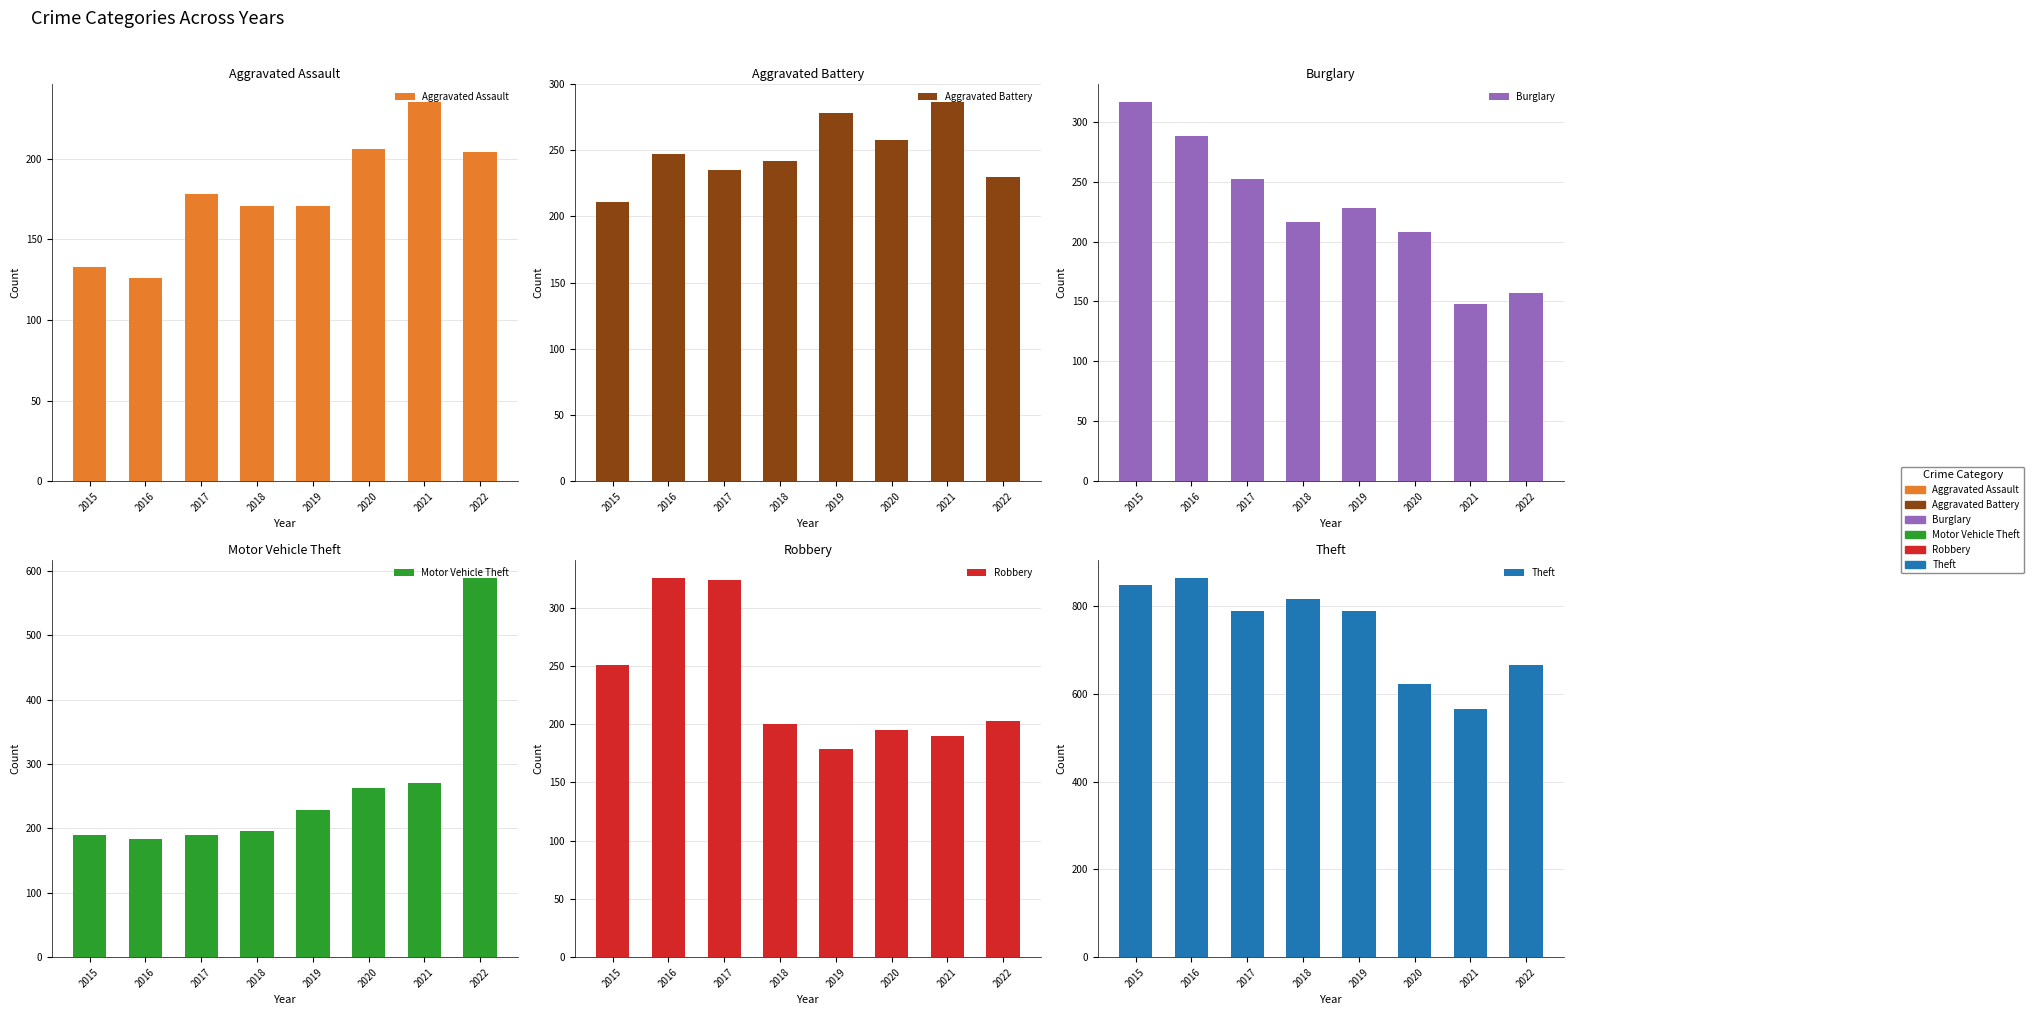

Which series has the widest spread of values?

Motor Vehicle Theft